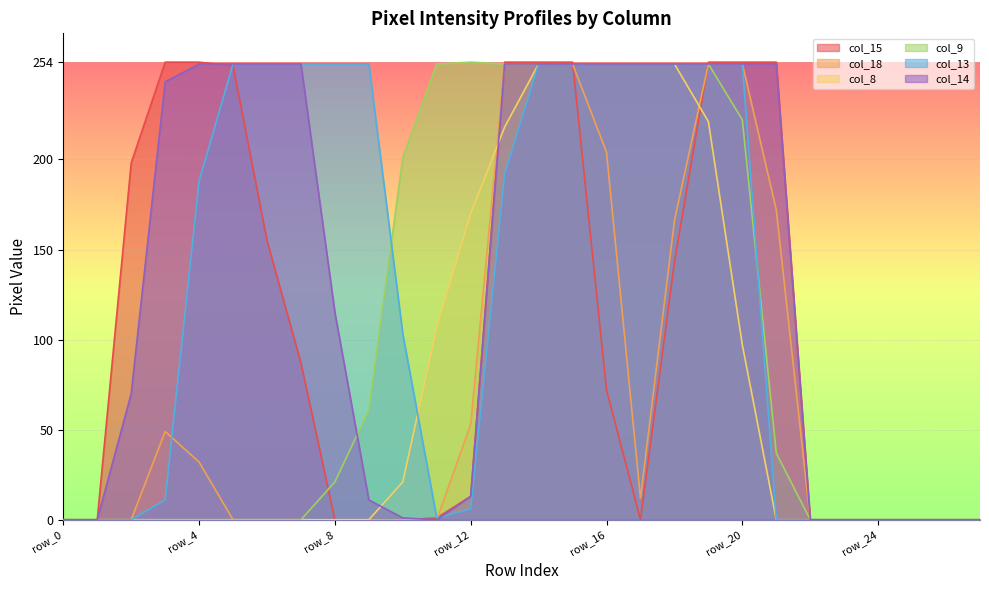

Where do col_8 and col_18 first cross each other?

row_12 and row_13